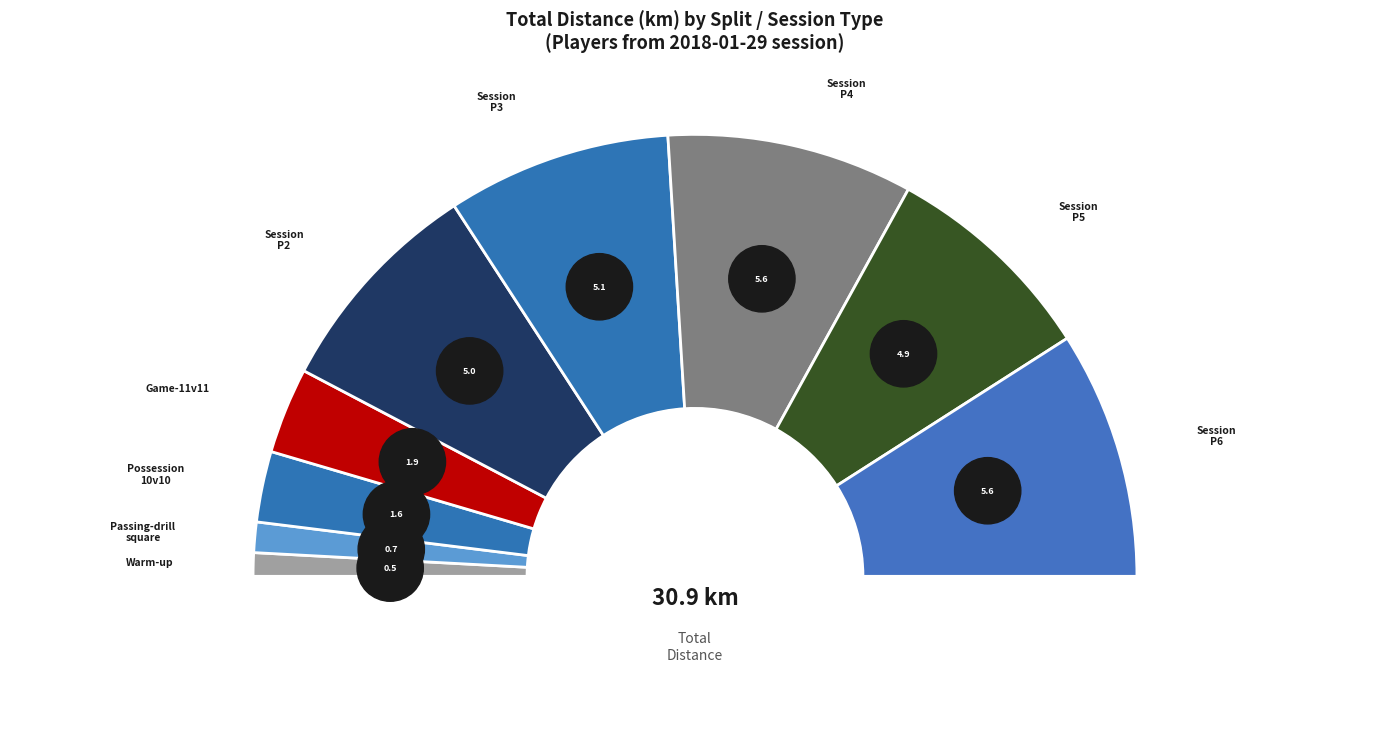

How many segments does this pie chart have?

9